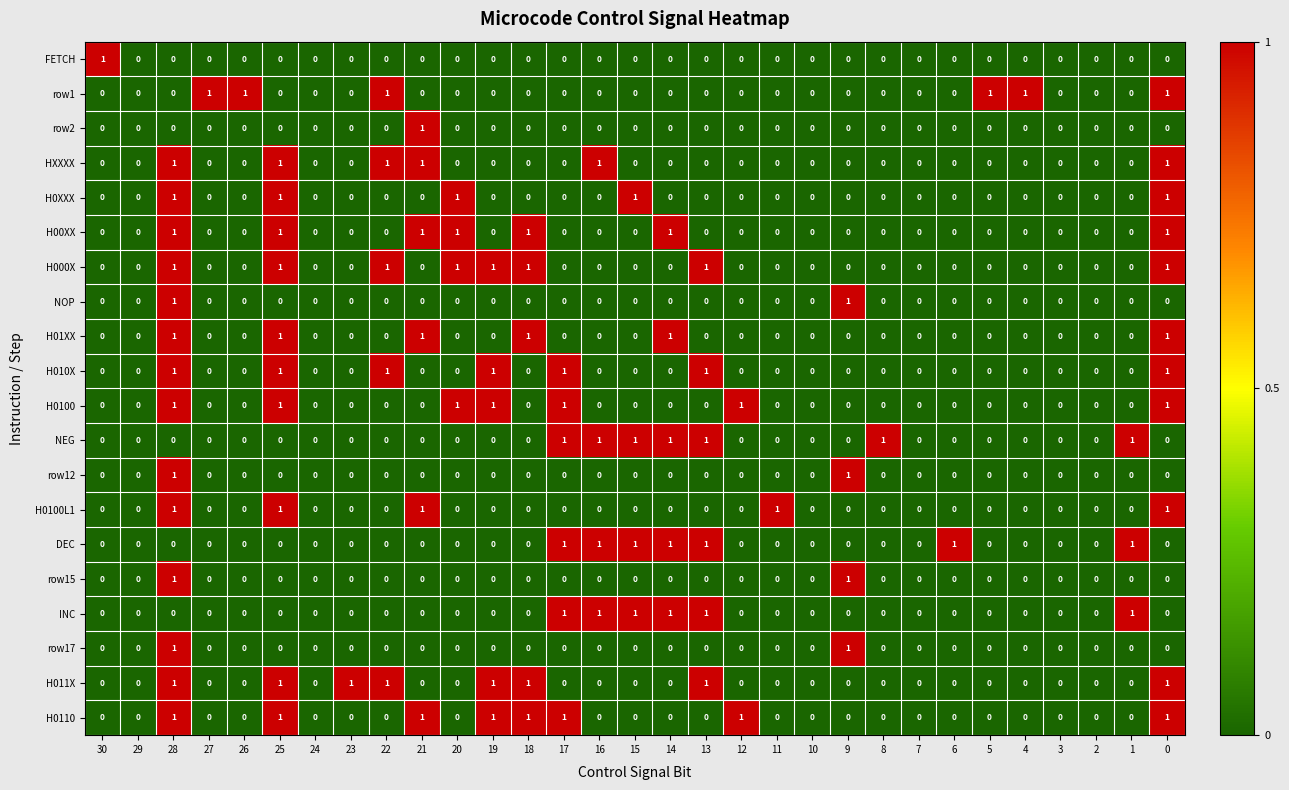

Is it true that row15 equals 0 at 7?

True